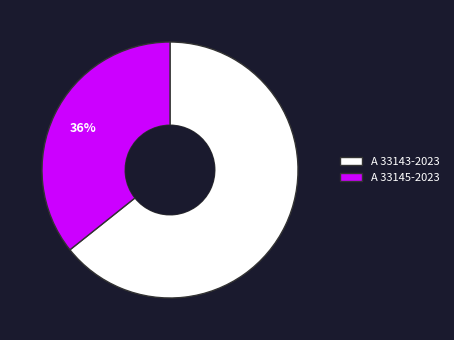

Which category has the biggest portion of the pie?

A 33143-2023